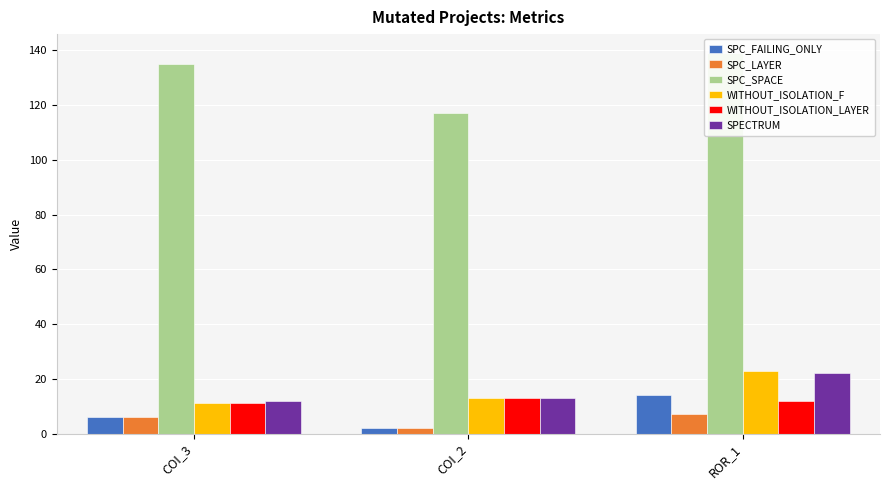

Reading left to right, extract all data points from this chart.

SPC_FAILING_ONLY: COI_3=6	COI_2=2	ROR_1=14
SPC_LAYER: COI_3=6	COI_2=2	ROR_1=7
SPC_SPACE: COI_3=135	COI_2=117	ROR_1=139
WITHOUT_ISOLATION_F: COI_3=11	COI_2=13	ROR_1=23
WITHOUT_ISOLATION_LAYER: COI_3=11	COI_2=13	ROR_1=12
SPECTRUM: COI_3=12	COI_2=13	ROR_1=22